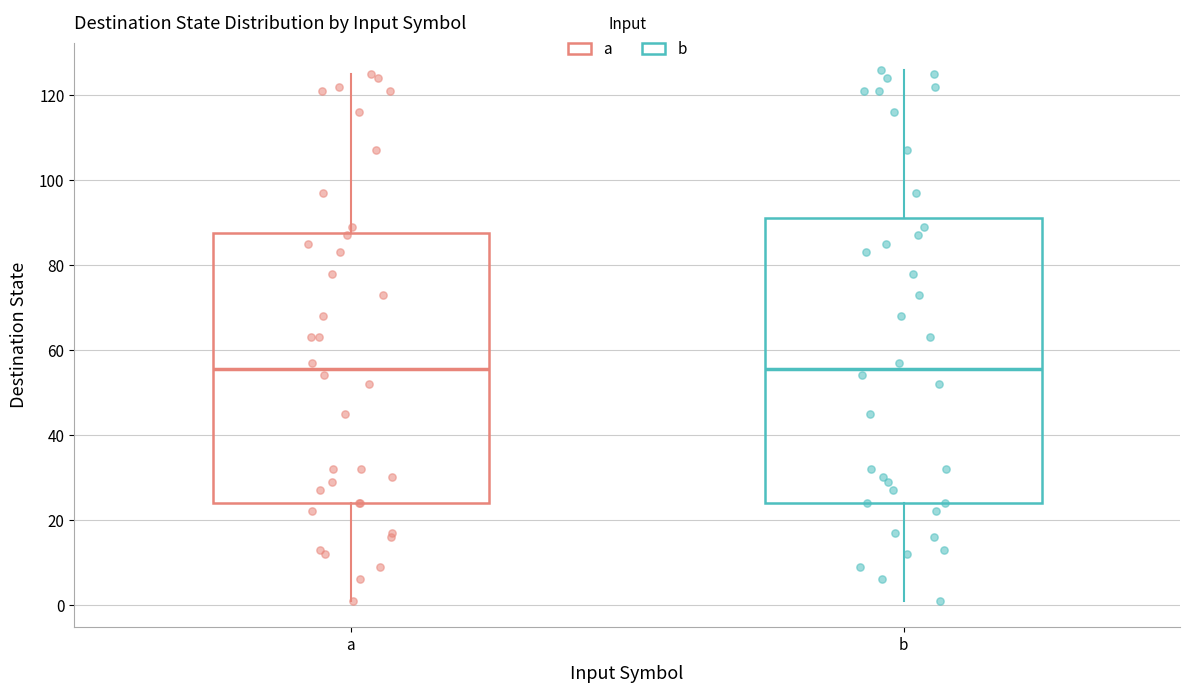

Where does the lower whisker of the box for a end on the y-axis? The values are not printed on the chart, so give them approximately, as read against the axis.

2